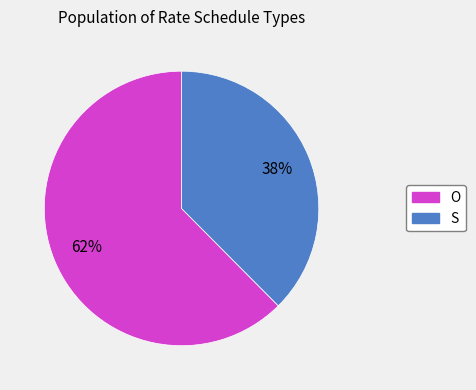

What is the majority slice?

O